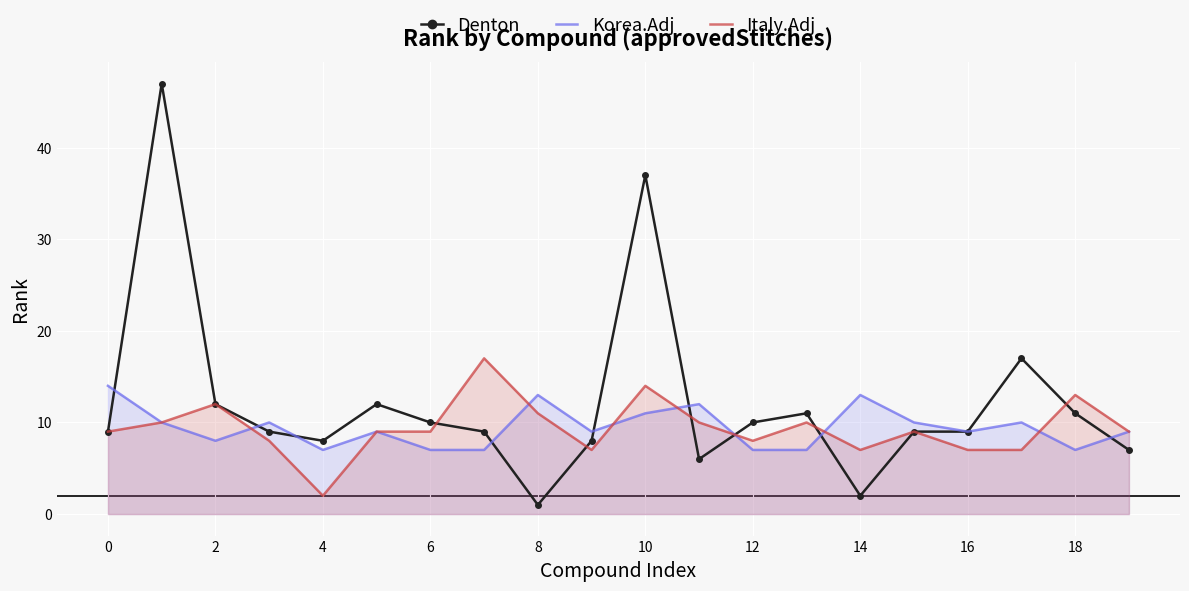

List the series in order of their peak value, lowest first.

Korea.Adj, Italy.Adj, Denton